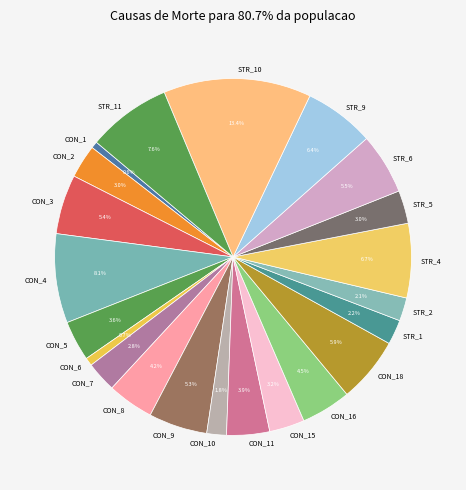

Which category has the biggest portion of the pie?

STR_10